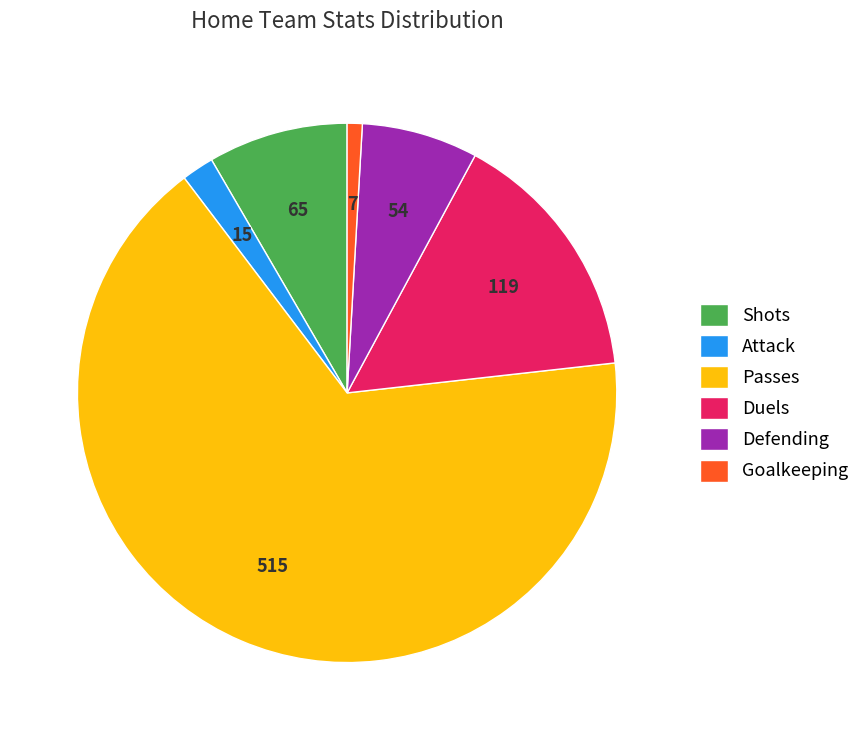

What is the smallest slice in the pie chart?

Goalkeeping